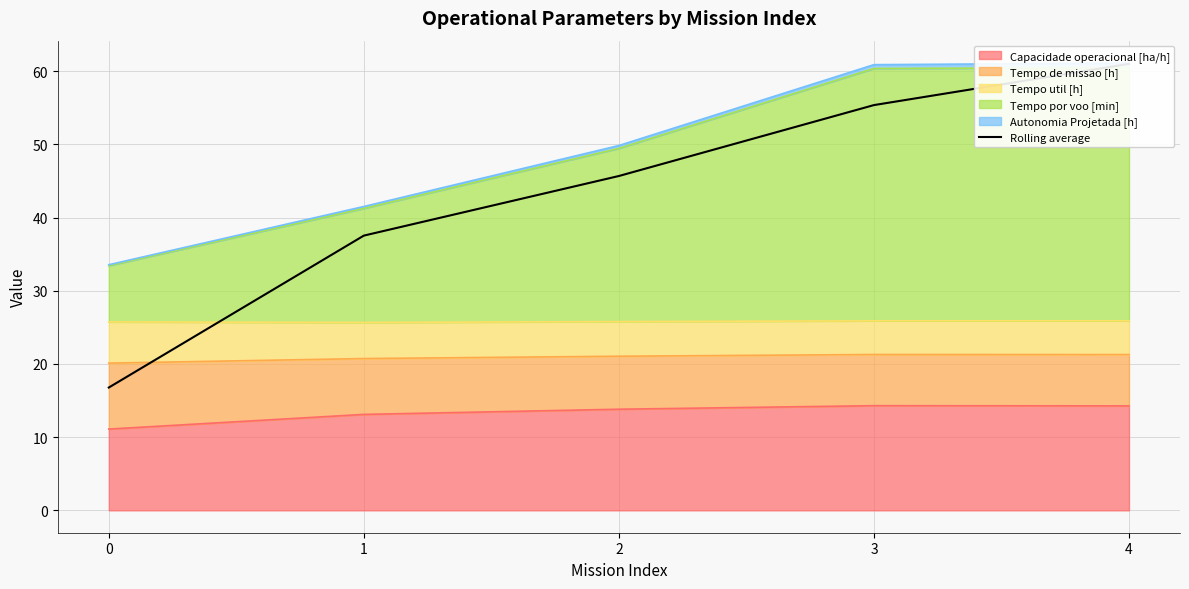

True or false: the data has more than 1 interior local peaks.

False